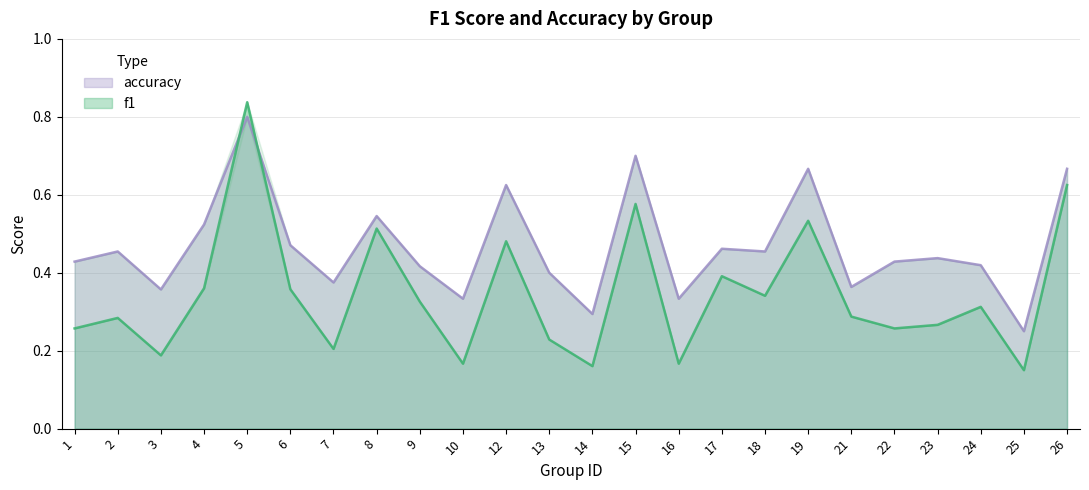

What is the difference between the f1 values at 1 and 4?

0.1